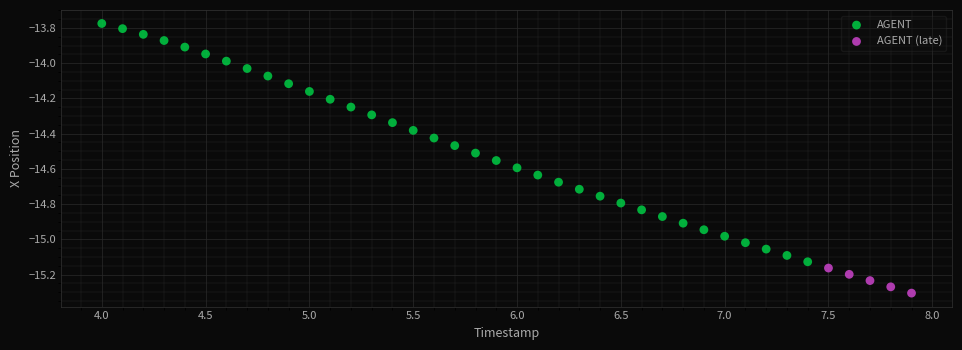

Which series reaches the maximum Y coordinate?

AGENT